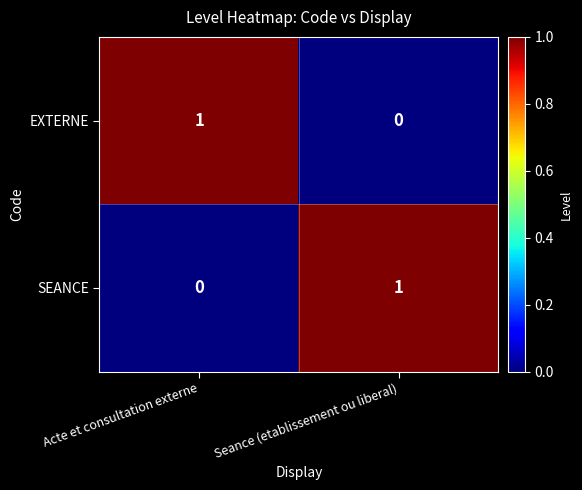

At Seance (etablissement ou liberal), list the series in order from largest to smallest.

SEANCE, EXTERNE